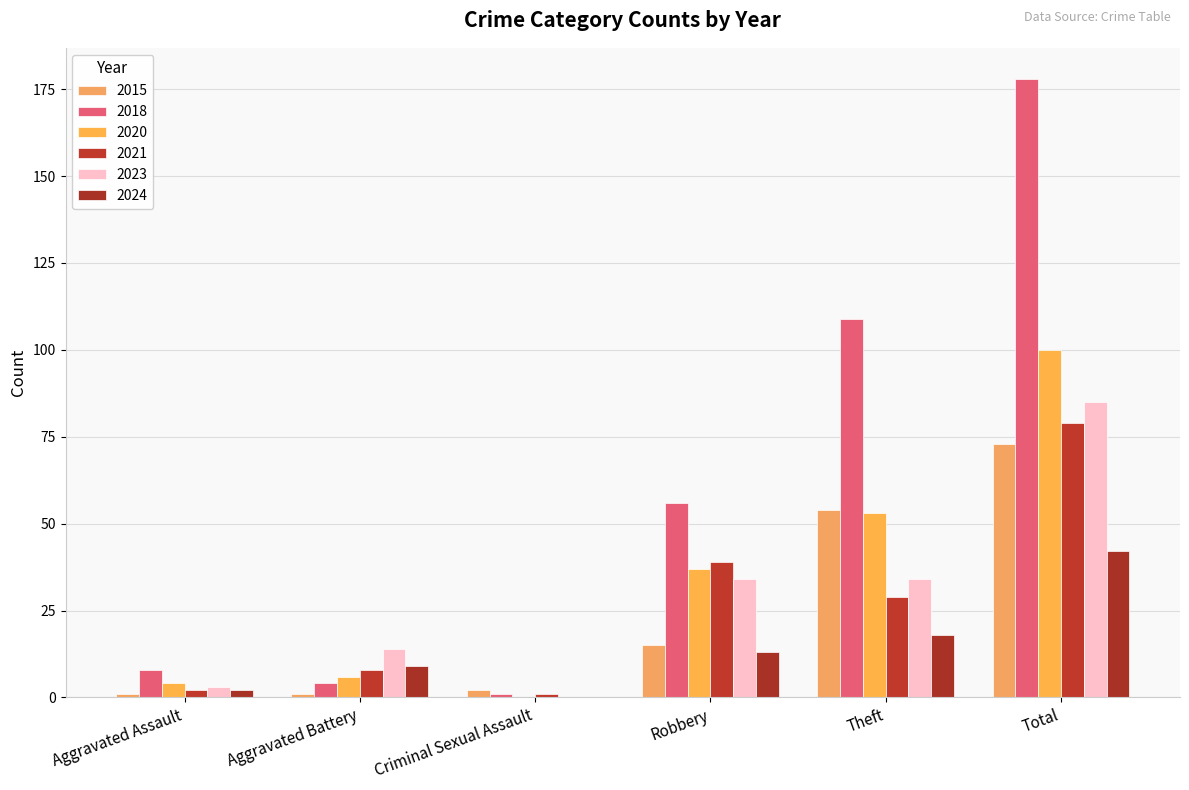

Reading left to right, list all the values displayed in this chart.

2015: Aggravated Assault=1	Aggravated Battery=1	Criminal Sexual Assault=2	Robbery=15	Theft=54	Total=73
2018: Aggravated Assault=8	Aggravated Battery=4	Criminal Sexual Assault=1	Robbery=56	Theft=109	Total=178
2020: Aggravated Assault=4	Aggravated Battery=6	Criminal Sexual Assault=0	Robbery=37	Theft=53	Total=100
2021: Aggravated Assault=2	Aggravated Battery=8	Criminal Sexual Assault=1	Robbery=39	Theft=29	Total=79
2023: Aggravated Assault=3	Aggravated Battery=14	Criminal Sexual Assault=0	Robbery=34	Theft=34	Total=85
2024: Aggravated Assault=2	Aggravated Battery=9	Criminal Sexual Assault=0	Robbery=13	Theft=18	Total=42